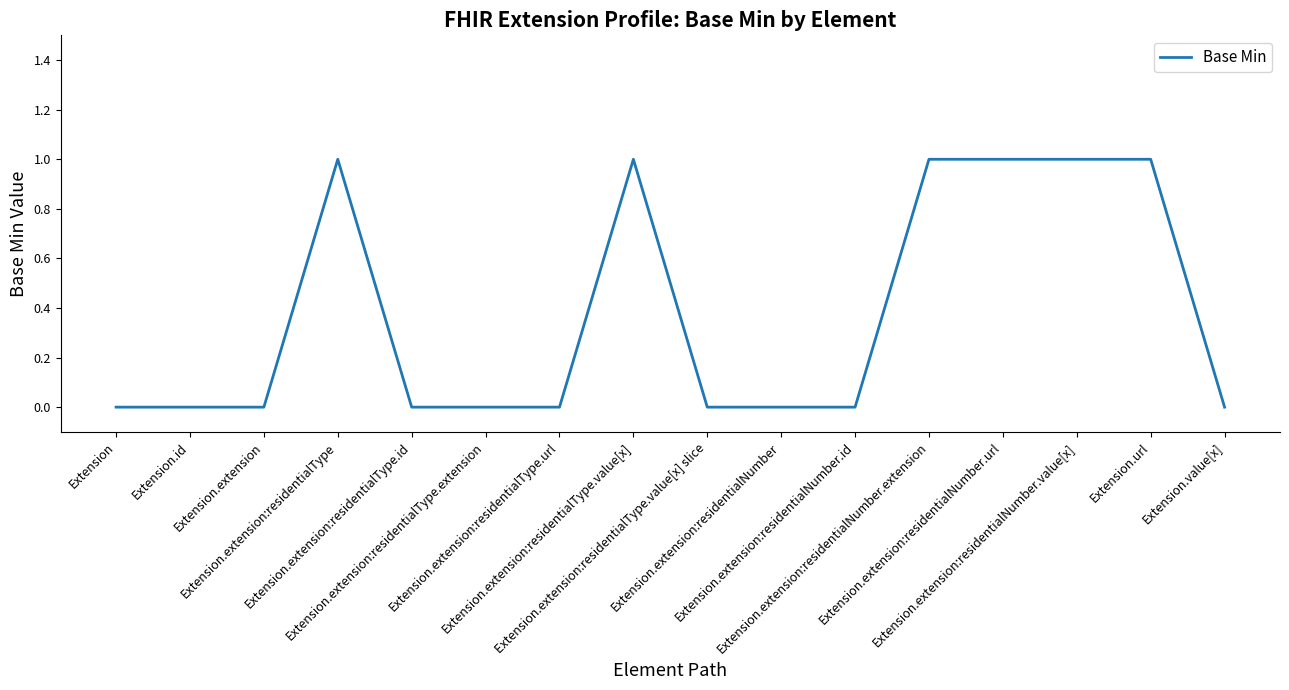

Reading left to right, list all the values displayed in this chart.

Extension=0	Extension.id=0	Extension.extension=0	Extension.extension:residentialType=1	Extension.extension:residentialType.id=0	Extension.extension:residentialType.extension=0	Extension.extension:residentialType.url=0	Extension.extension:residentialType.value[x]=1	Extension.extension:residentialType.value[x] slice=0	Extension.extension:residentialNumber=0	Extension.extension:residentialNumber.id=0	Extension.extension:residentialNumber.extension=1	Extension.extension:residentialNumber.url=1	Extension.extension:residentialNumber.value[x]=1	Extension.url=1	Extension.value[x]=0